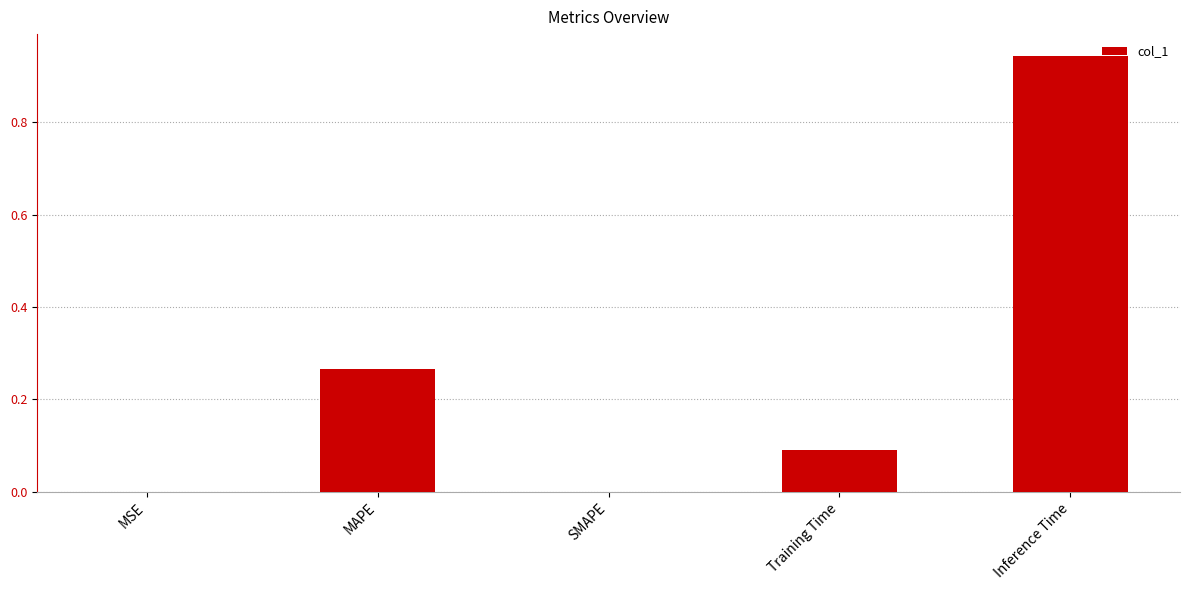

Which category has the highest value across all series?

Inference Time